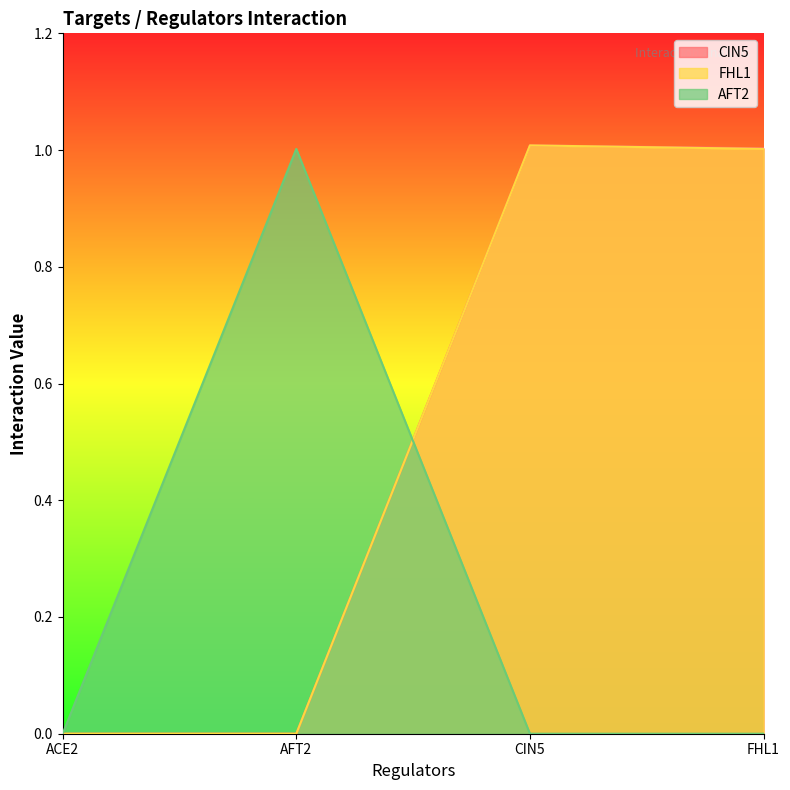

Rank the categories by FHL1 value from highest to lowest.

CIN5, FHL1, ACE2, AFT2